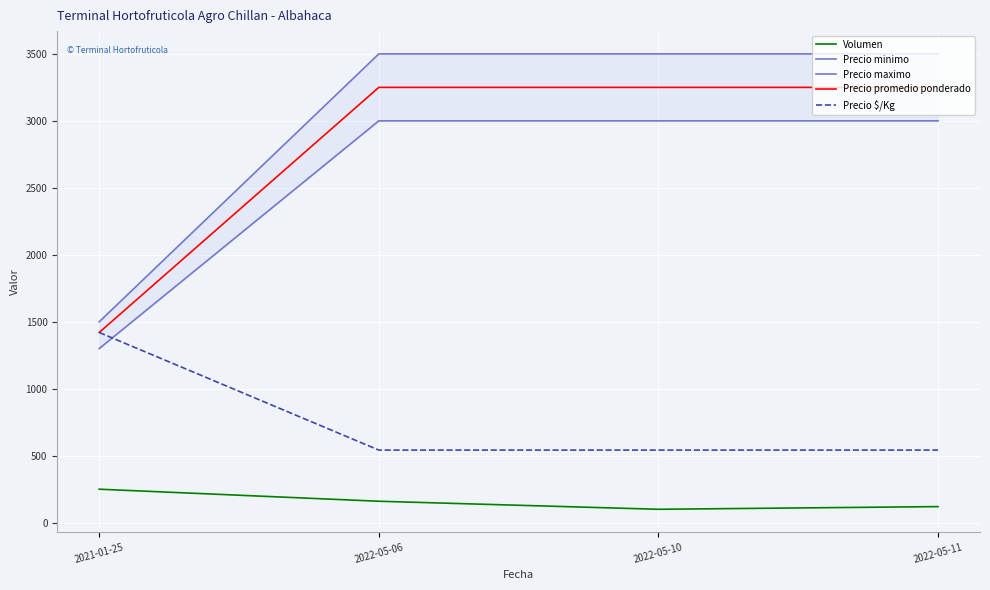

True or false: Precio maximo and Precio $/Kg intersect in this chart.

False